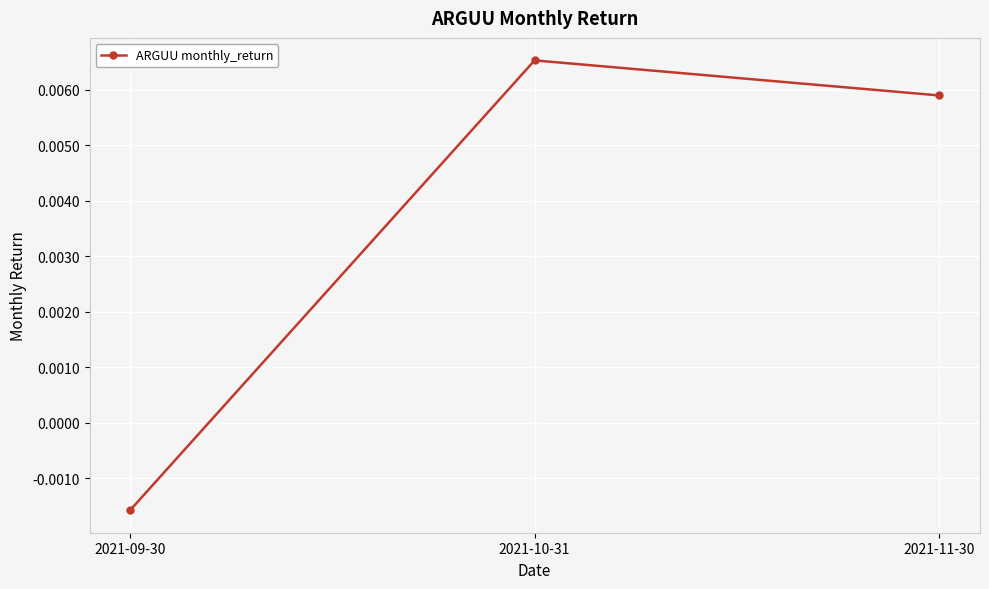

Which label corresponds to the largest value in the chart?

2021-10-31